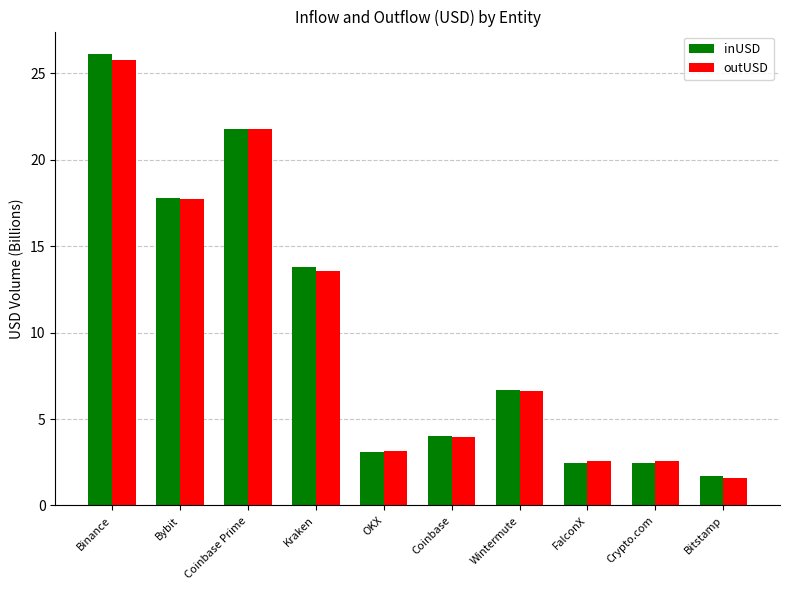

The value of outUSD at OKX is 1.1. True or false?

False